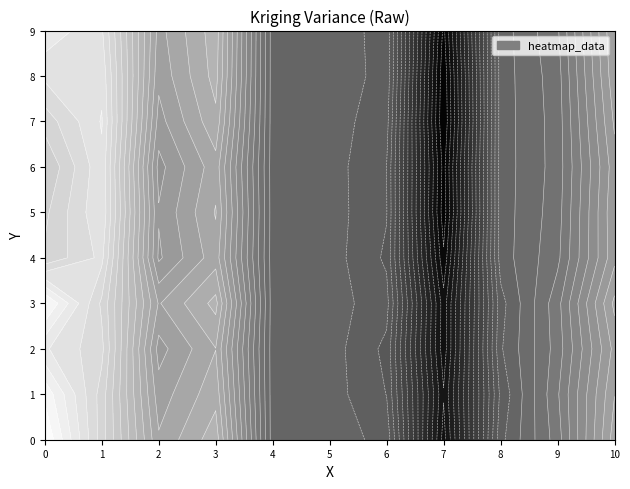

Rank the series at 10 from highest to lowest value.

0, 3, 1, 9, 8, 2, 7, 5, 4, 6